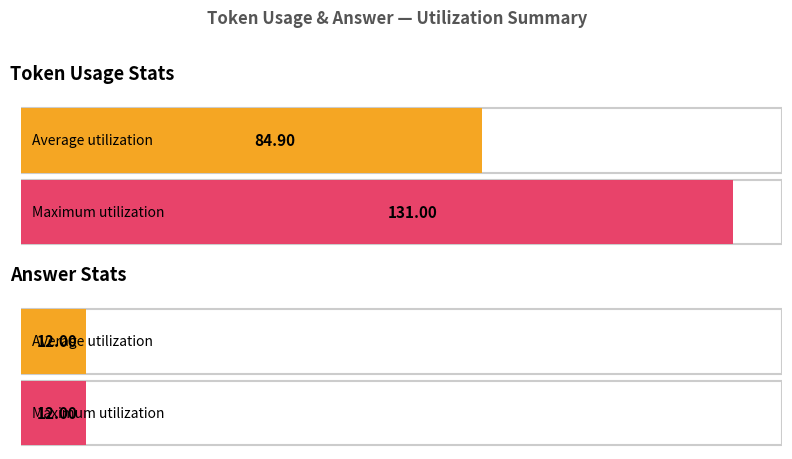

Rank the categories by Maximum utilization value from lowest to highest.

answer (mean), token_usage (avg)